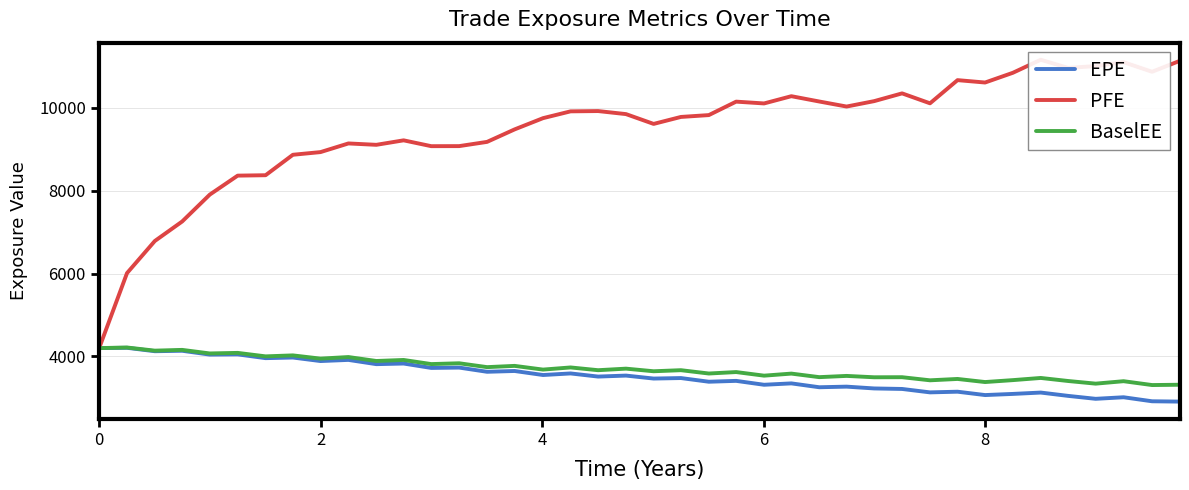

What is the average value of the BaselEE series?

3706.5